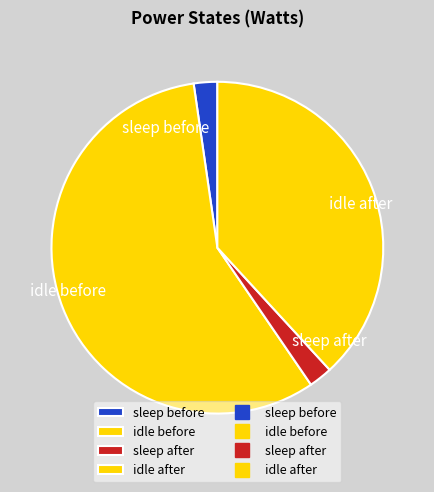

What is the largest slice in the pie chart?

idle before